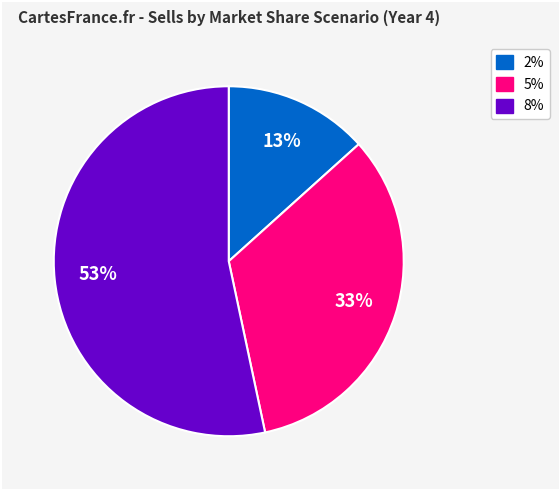

To the nearest percent, what is the average slice percentage?

33%